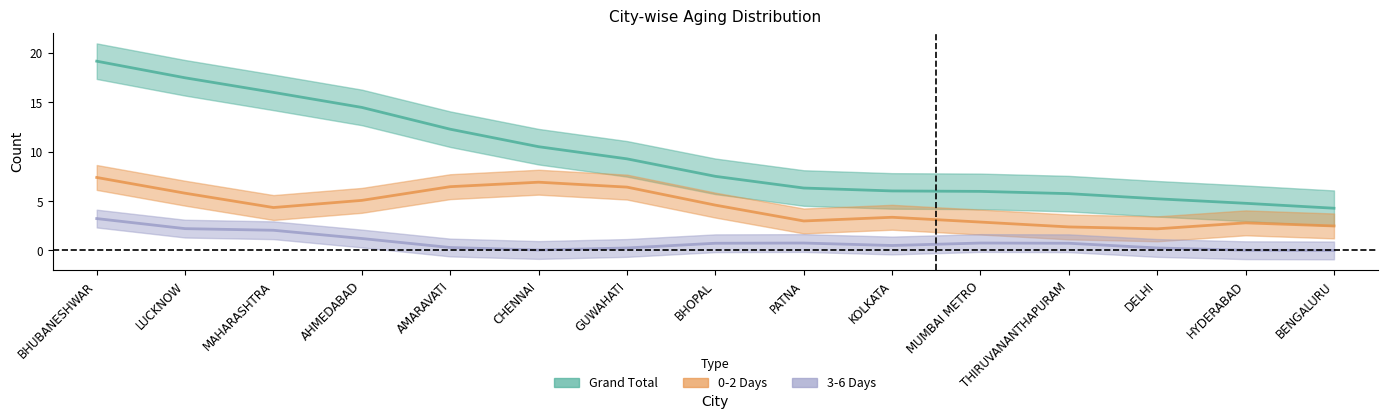

Which category has the lowest value across all series?

AMARAVATI